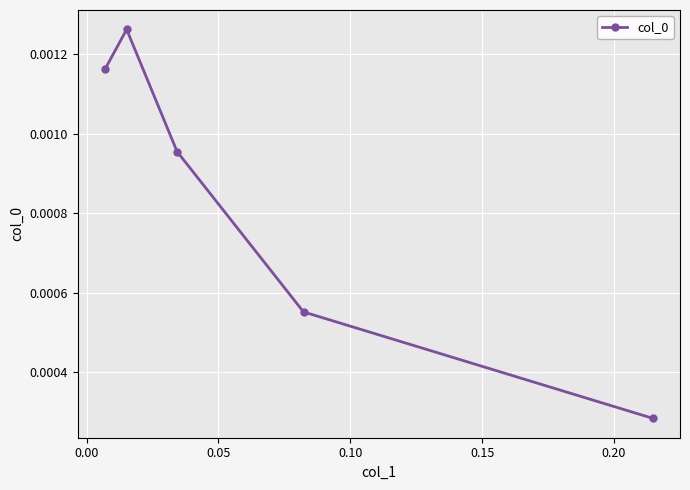

Count the values in the range 0 to 1.

5